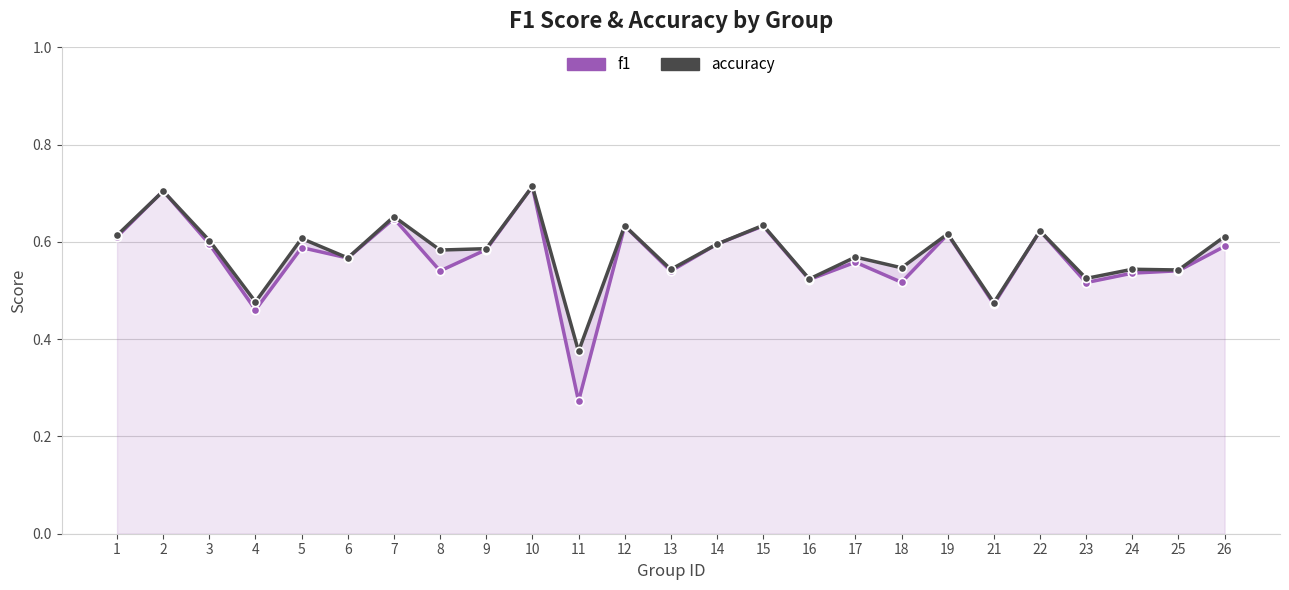

At 3, list the series in order from smallest to largest.

f1, accuracy